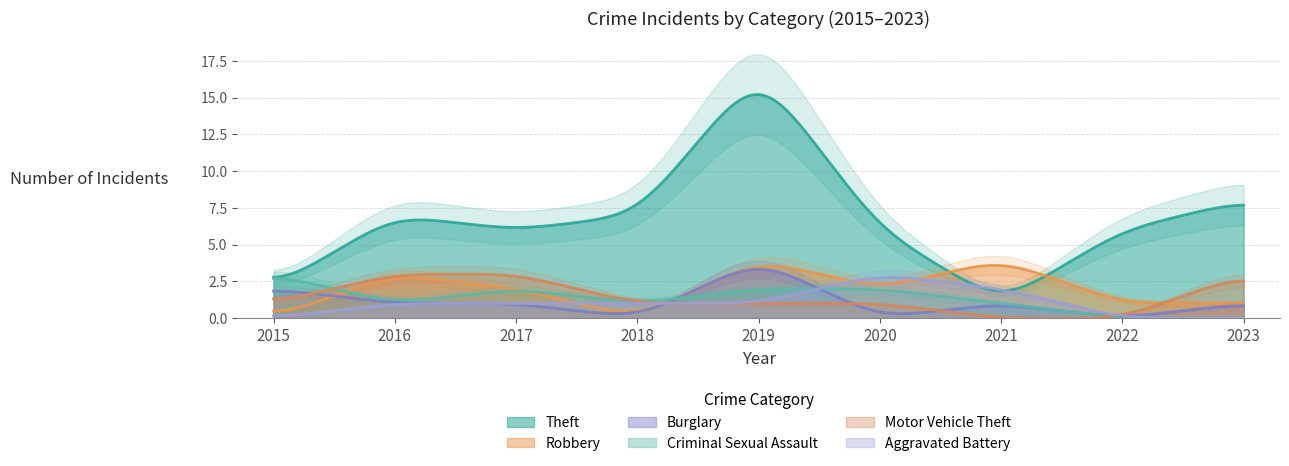

What is the total value across all series at 2019?

29